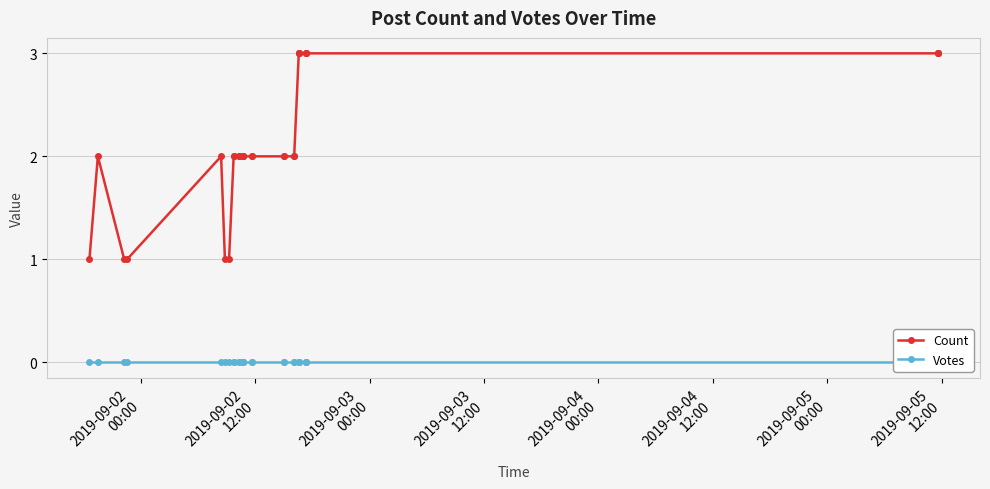

What is the value of the Count point at the 9th from the left?

2